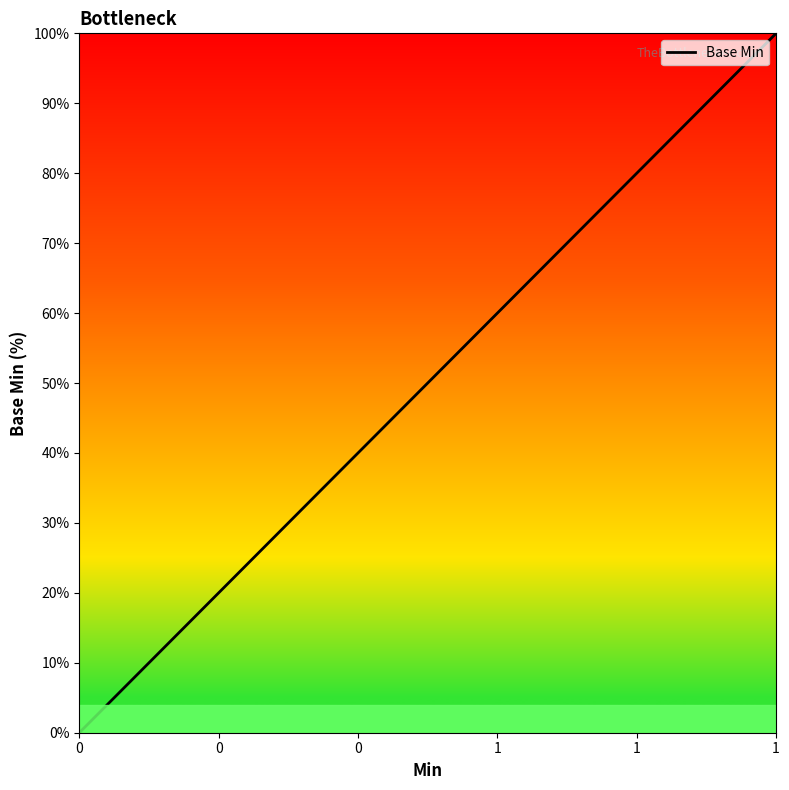

The chart shows a value of -46 at 0. True or false?

False